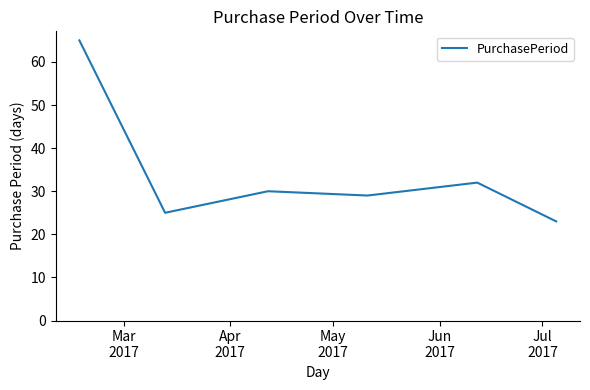

What is the greatest value displayed?

65